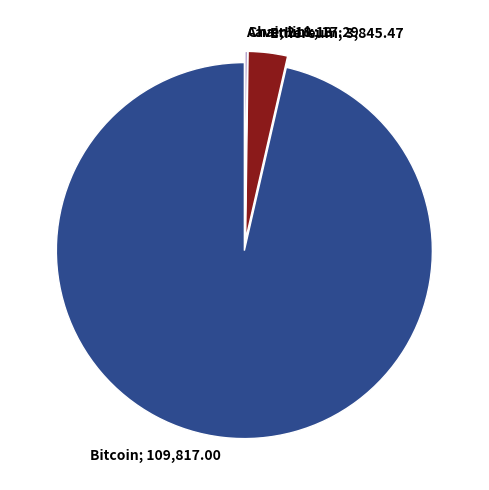

Is there a majority slice in this chart?

Yes